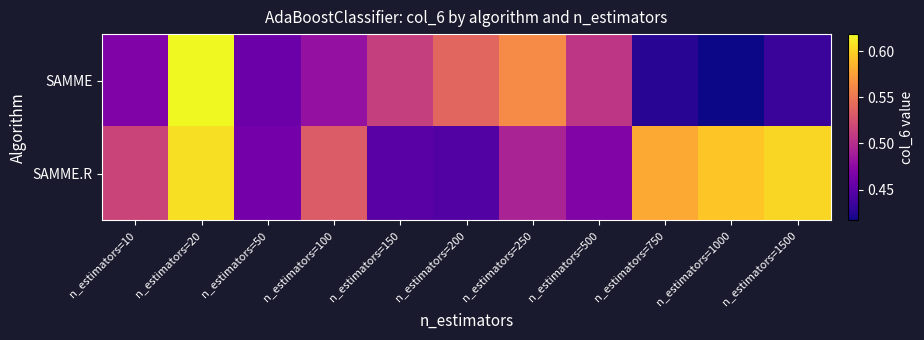

What is the spread (max minus min) of values at n_estimators=100?

0.1